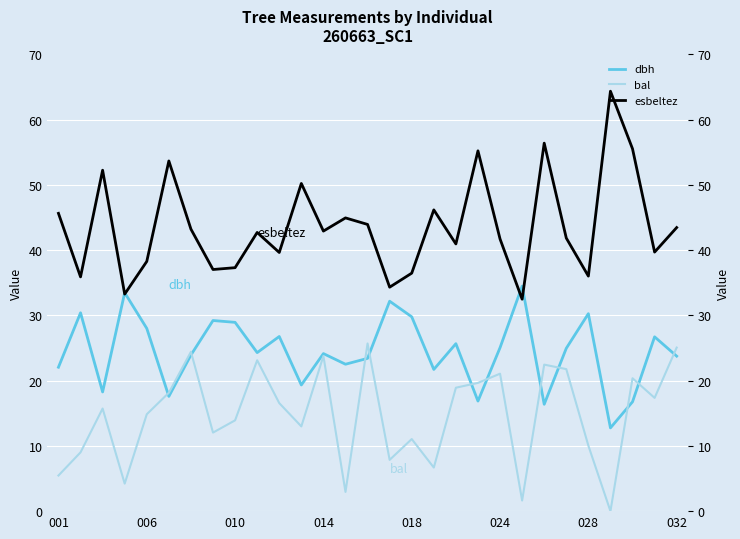

What is the average value of the bal series?

14.7